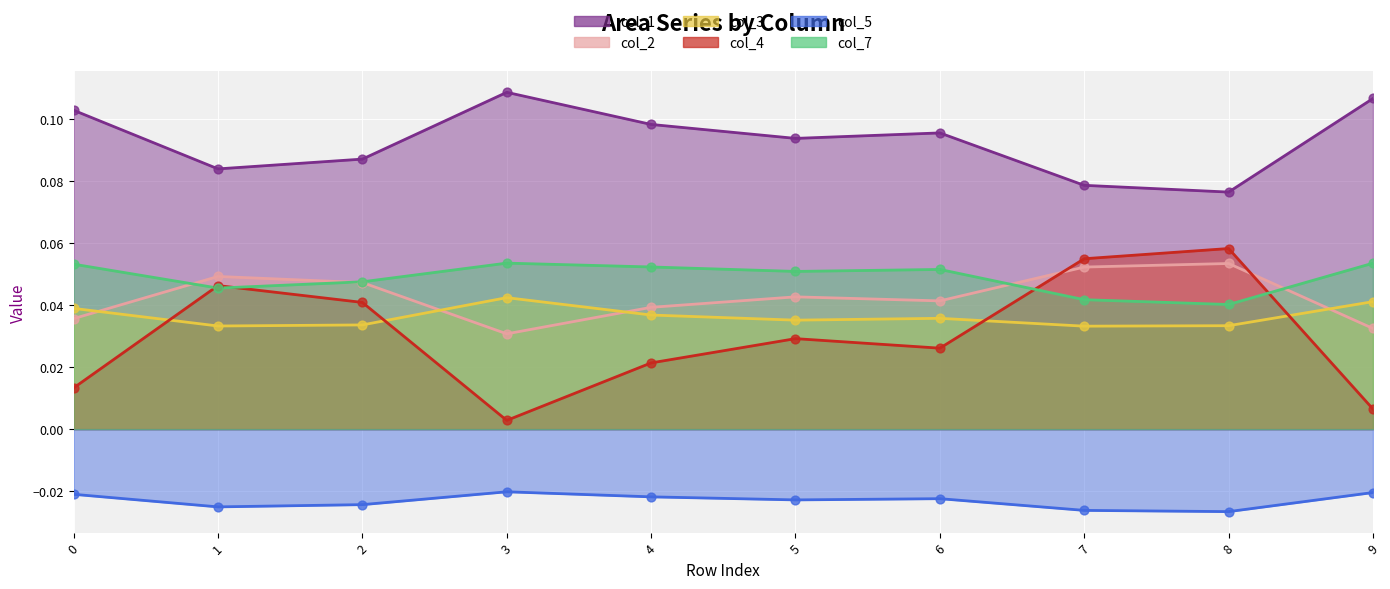

Which series contains the highest Y value?

col_1